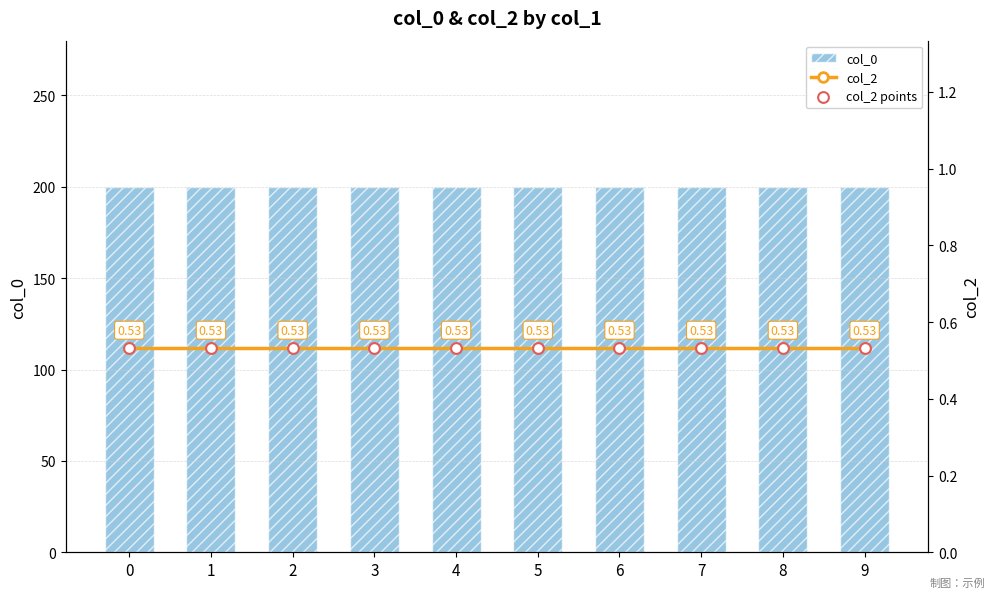

What is the total value across all series at 6?

201.1